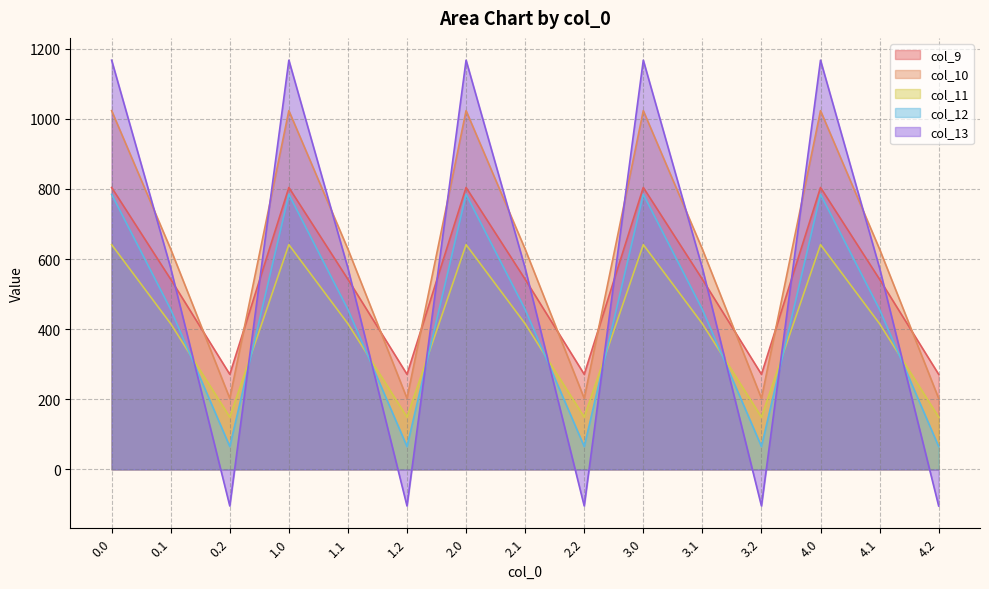

Does the chart display data point markers on the line(s)?

No